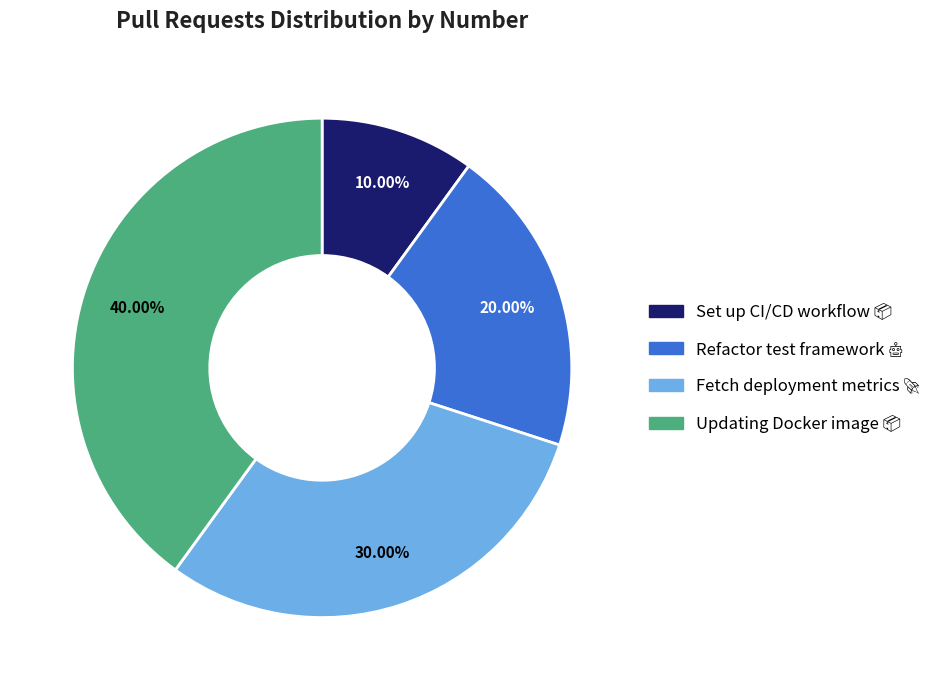

Is there any slice that represents more than half of the pie?

No